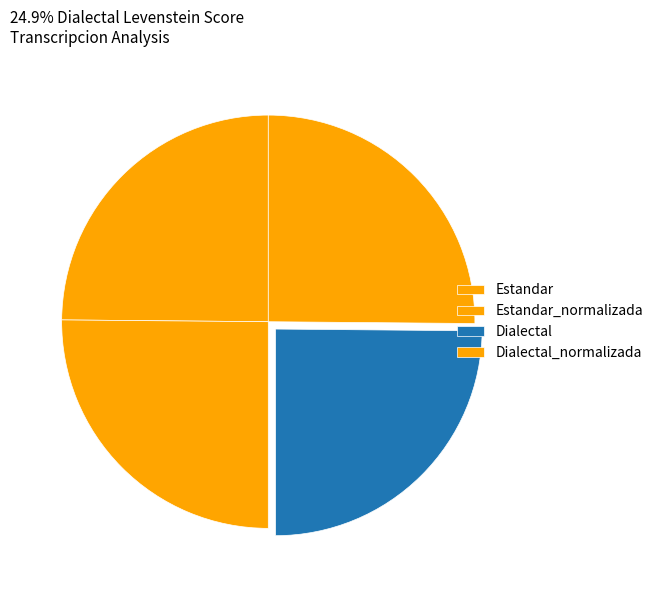

Count the number of slices in the pie.

4